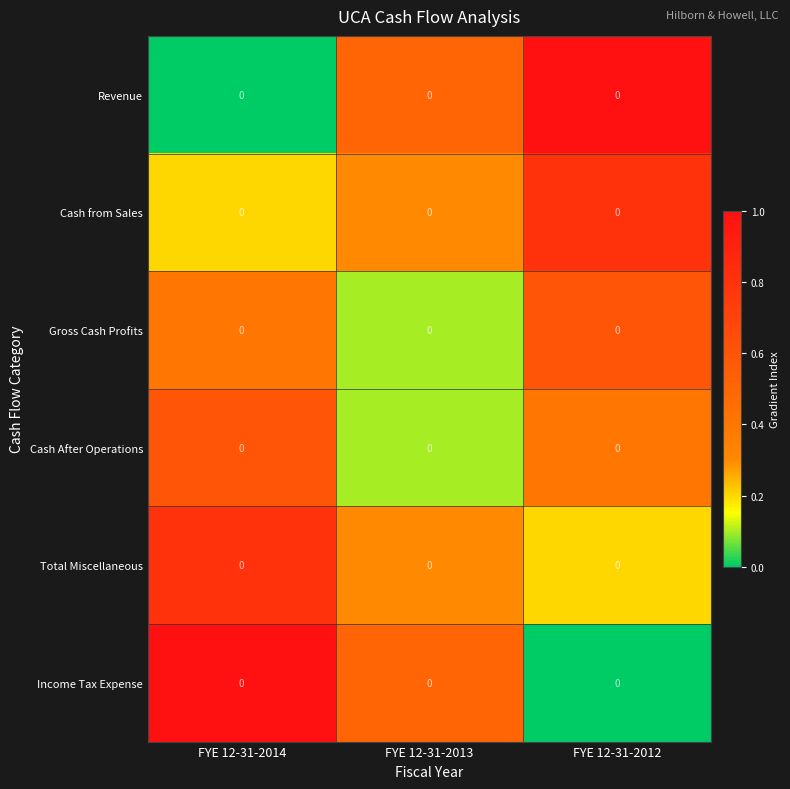

Which has a higher value, FYE 12-31-2013 or FYE 12-31-2012?

FYE 12-31-2012